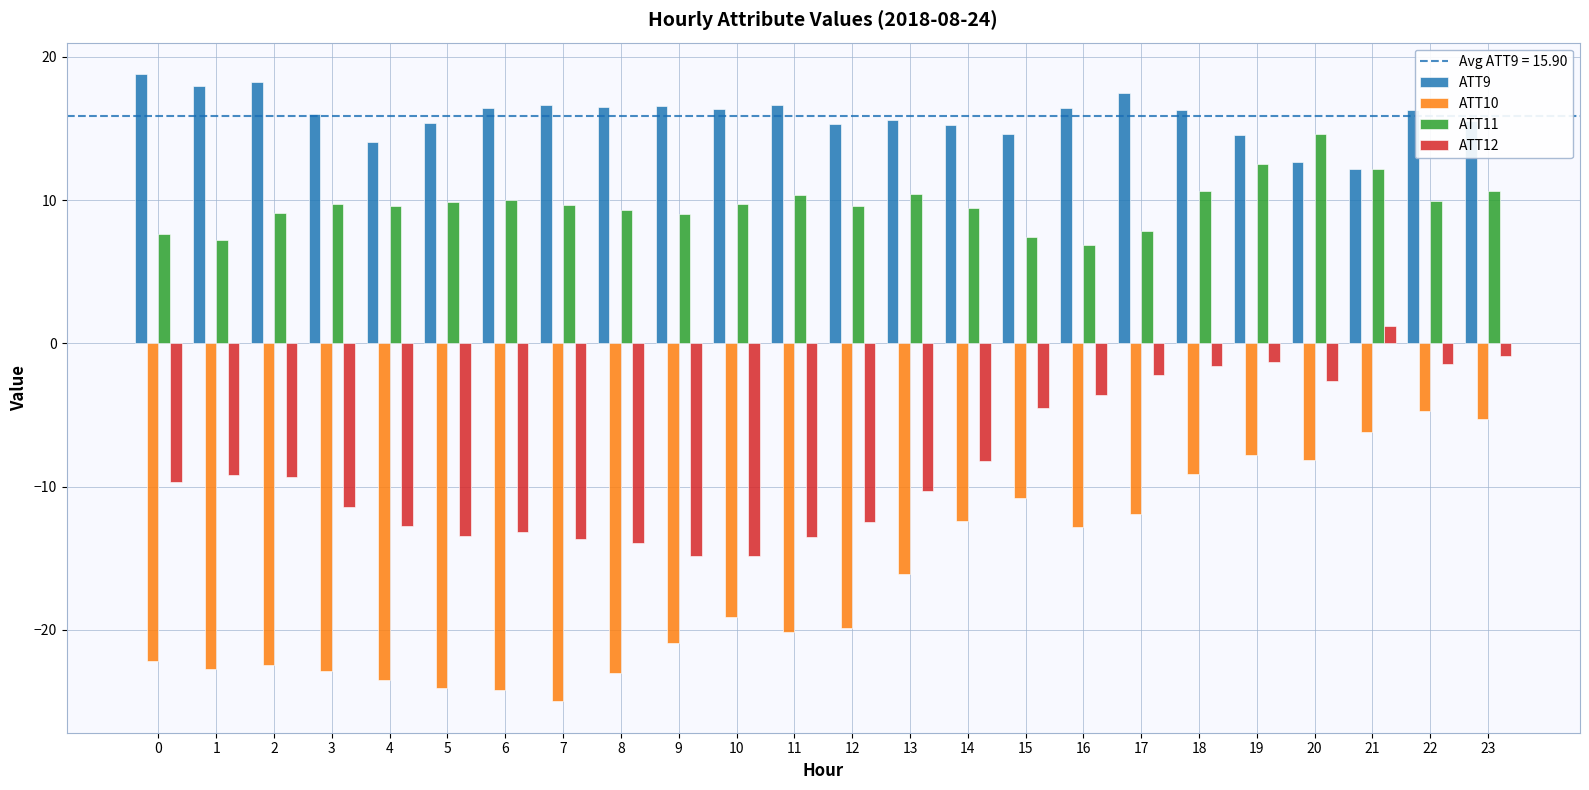

What is the total value across all series at 3?

-8.5